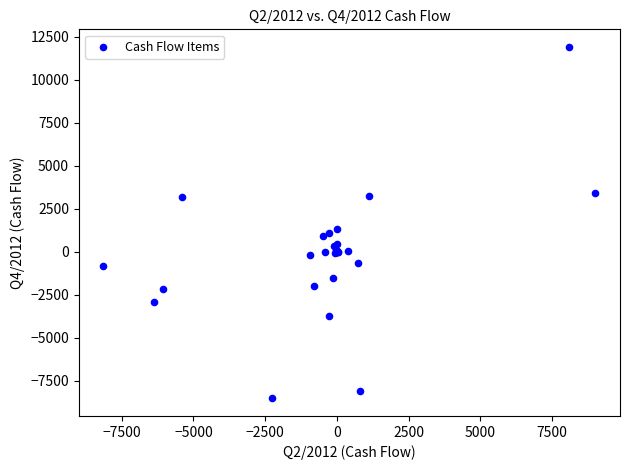

What Y value in the scatter plot is closest to 1683?

1324